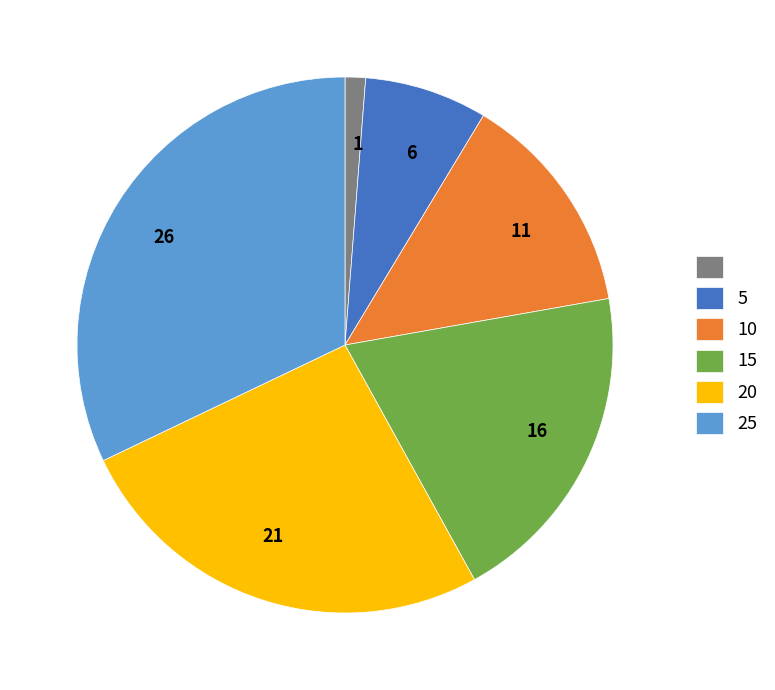

Do 26 and 1 together represent more than half of the pie?

No